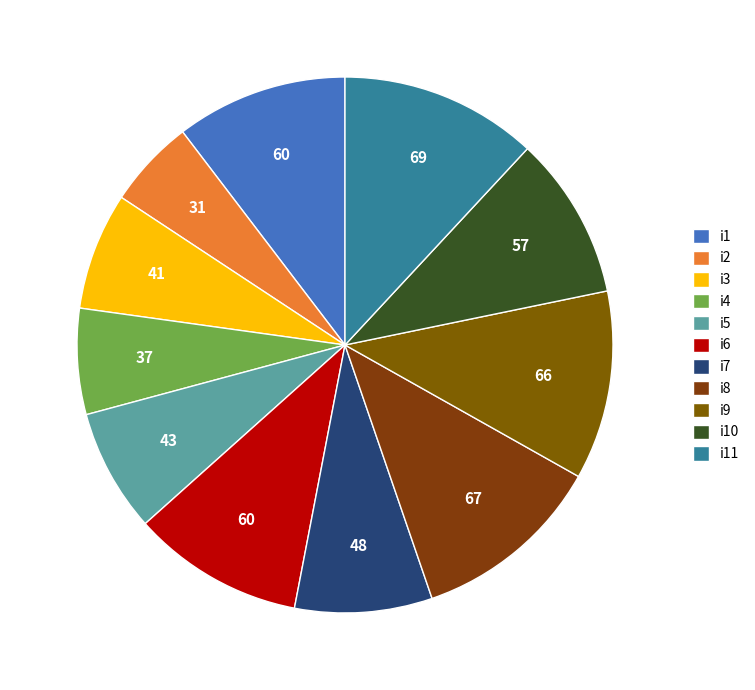

Is it true that i7 is 1% of the pie?

False